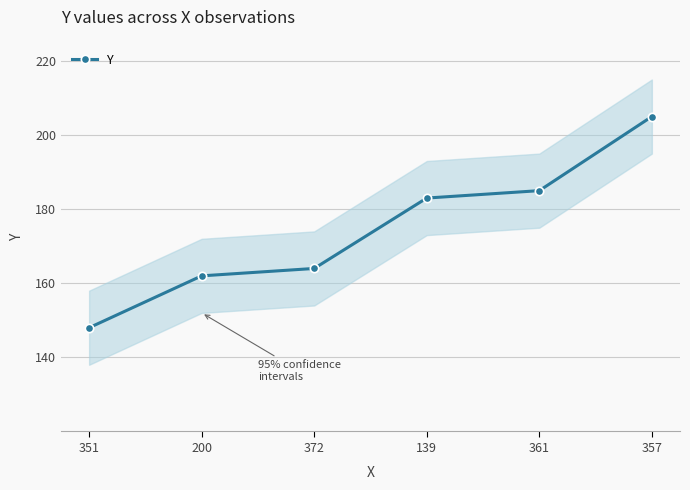

Between 139 and 200, which is larger?

139